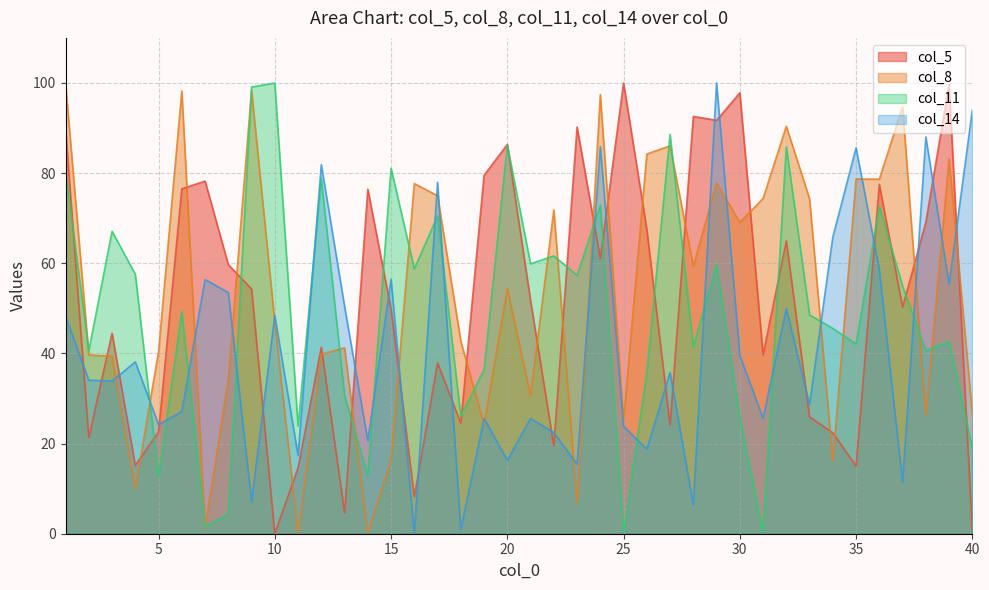

At which category does the chart reach its minimum across all series?

10